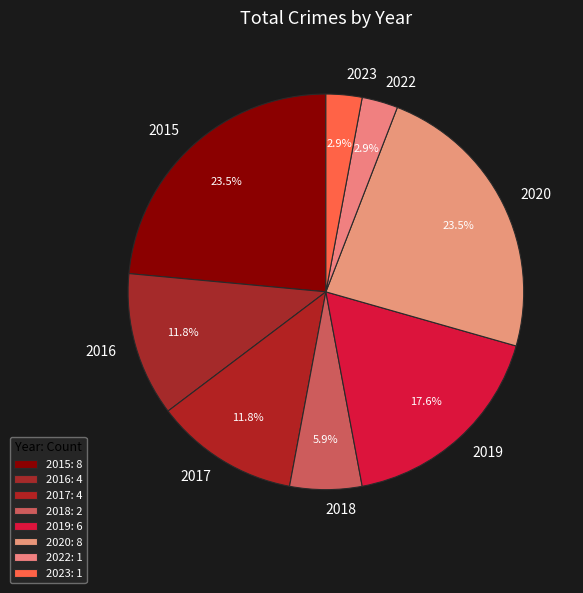

Count the number of slices in the pie.

8